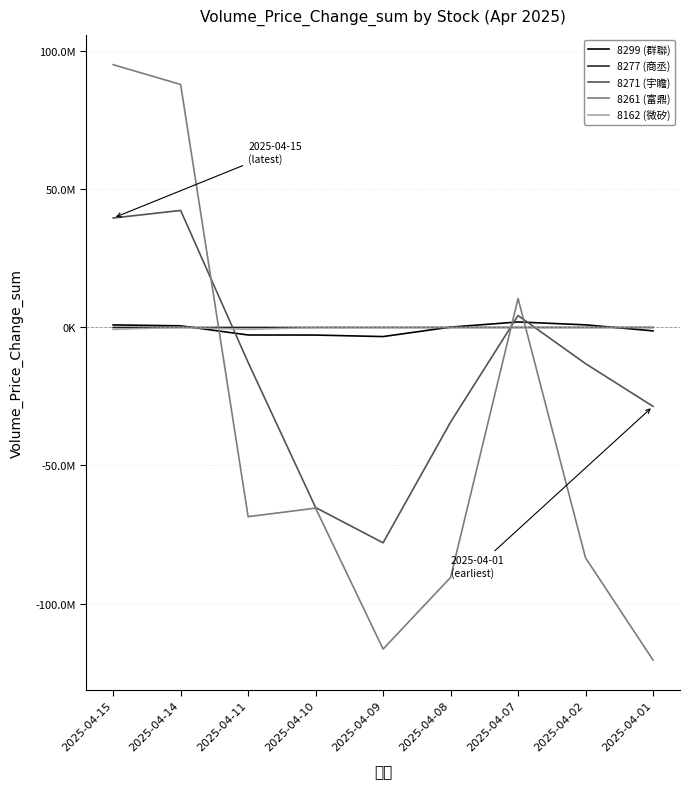

Rank the series by their maximum value, from highest to lowest.

8261 (富鼎), 8271 (宇瞻), 8299 (群聯), 8162 (微矽), 8277 (商丞)